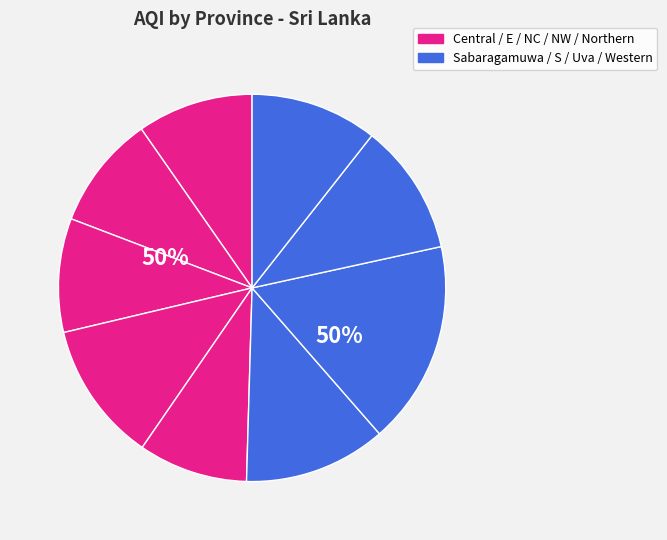

Count the number of slices in the pie.

9